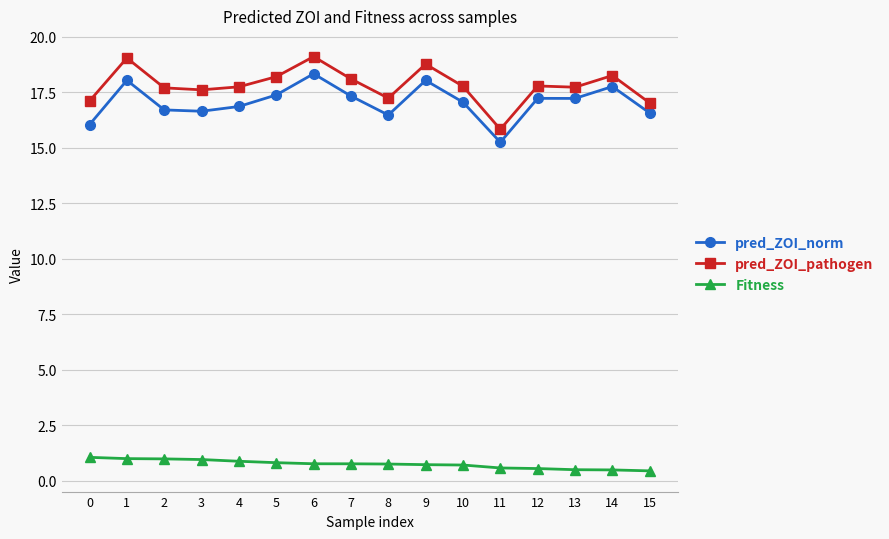

What is the difference between the highest and lowest values at 7?

17.3